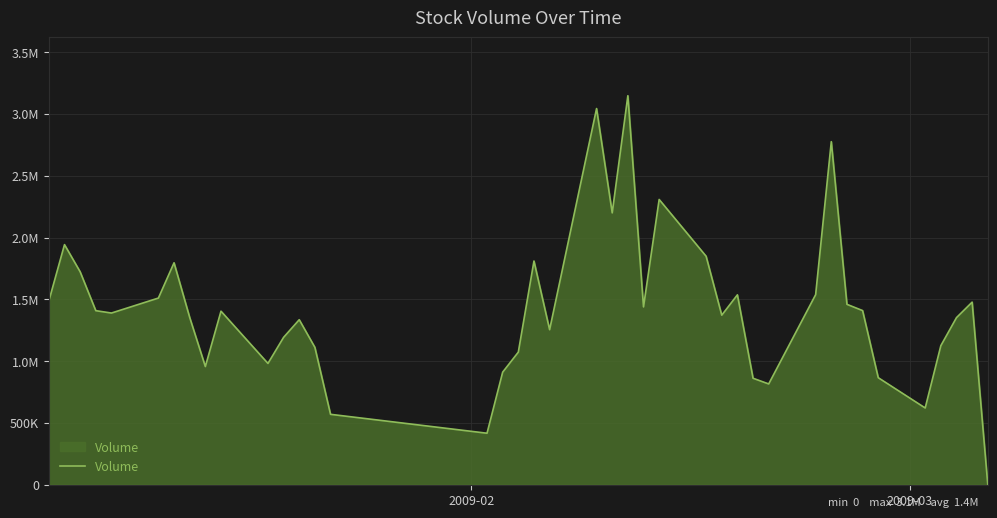

Does the chart have visible grid lines?

Yes